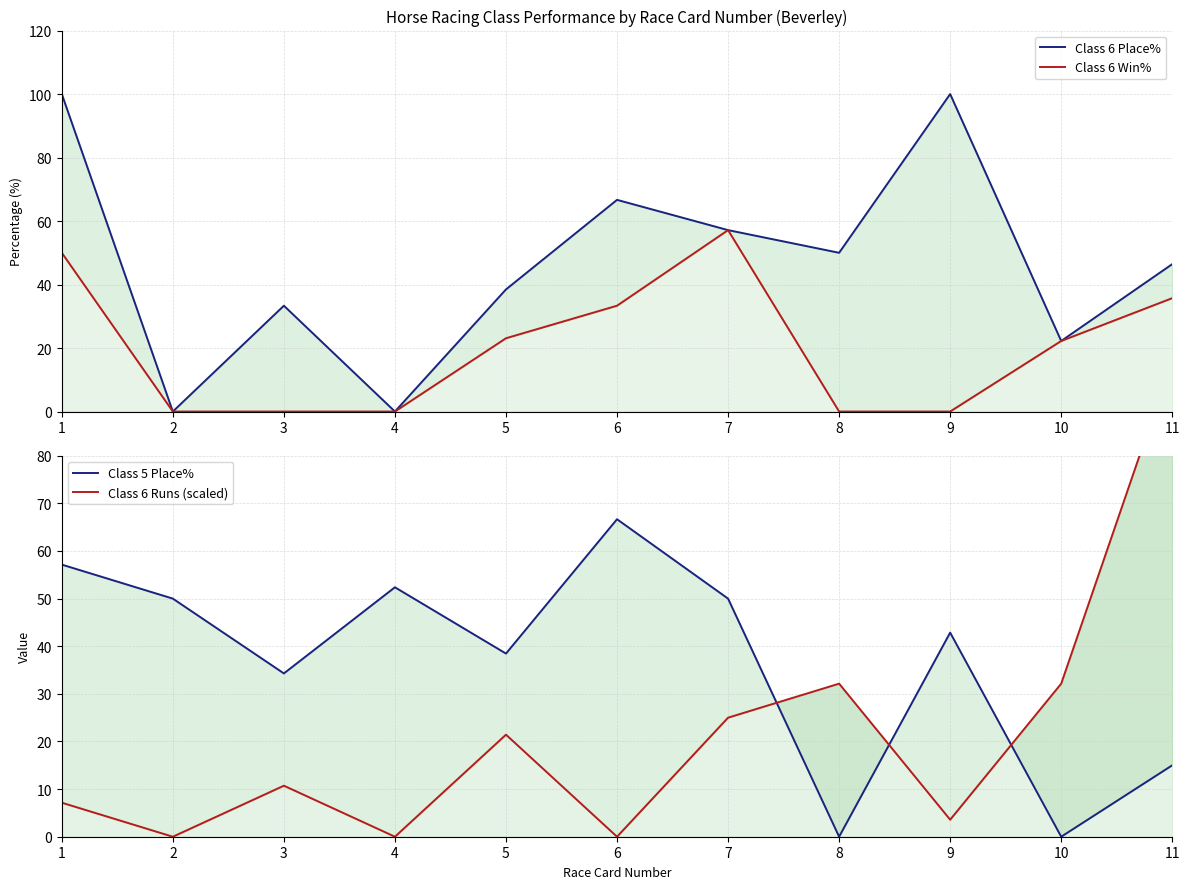

After their last crossing, which series has the higher values: Class 6 Runs (scaled) or Class 6 Place%?

Class 6 Runs (scaled)